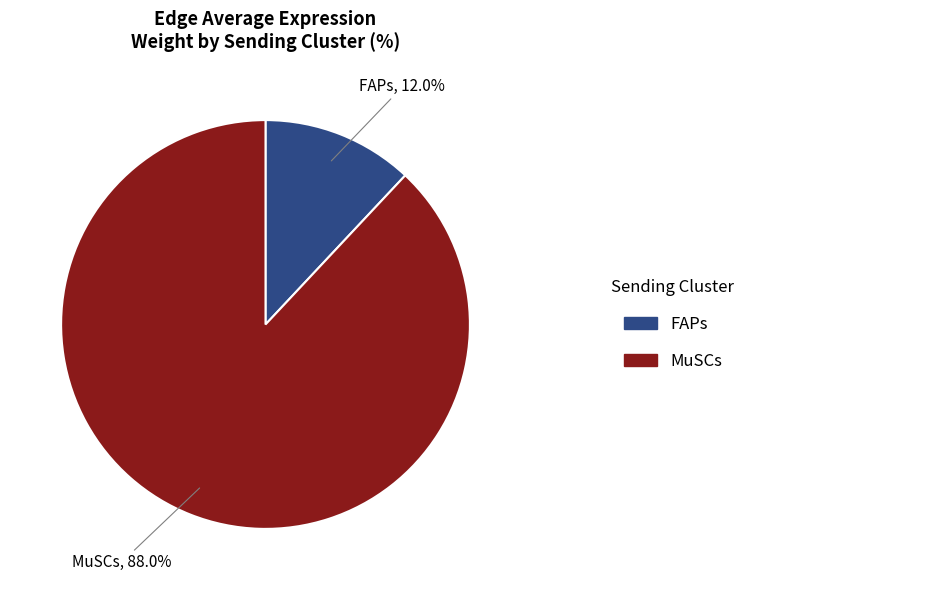

Is there a majority slice in this chart?

Yes